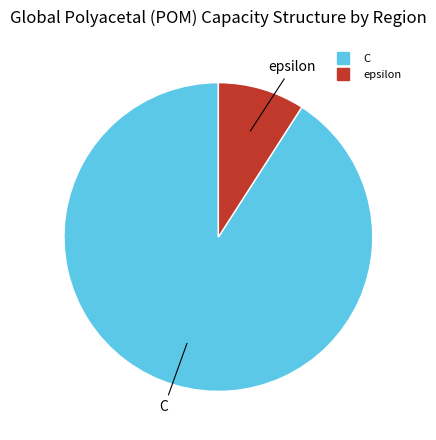

Does any single category account for the majority?

Yes